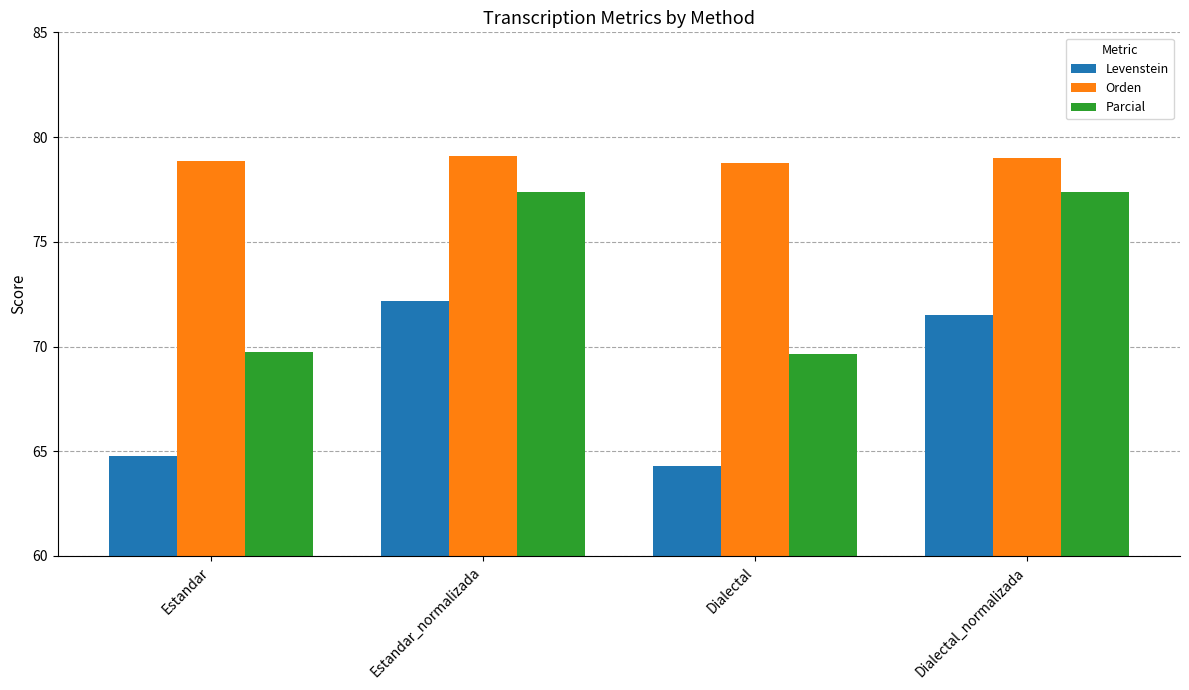

What is the label of the 2nd bar from the right?

Dialectal